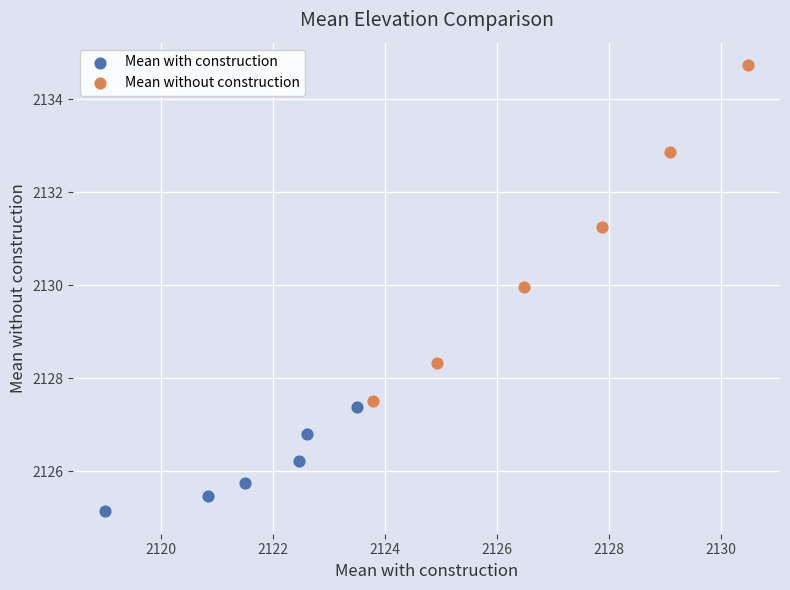

Which series reaches the minimum Y coordinate?

Mean with construction